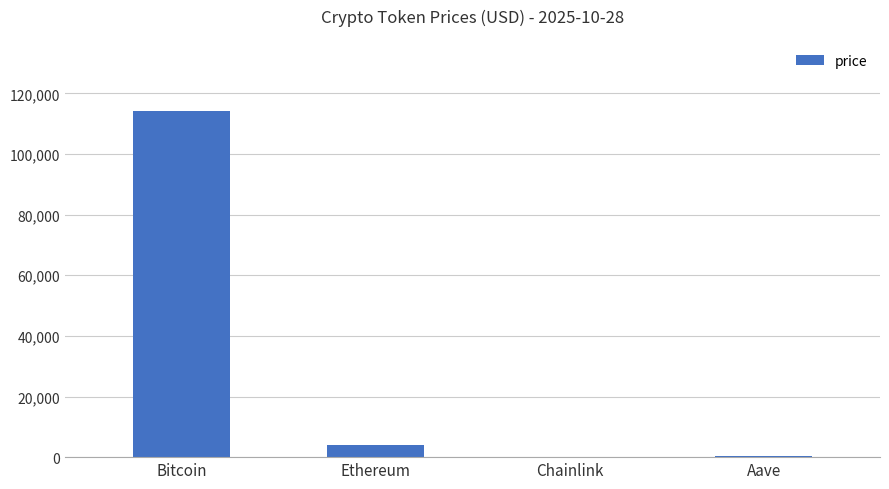

True or false: the data shows 166780.0 at Bitcoin.

False